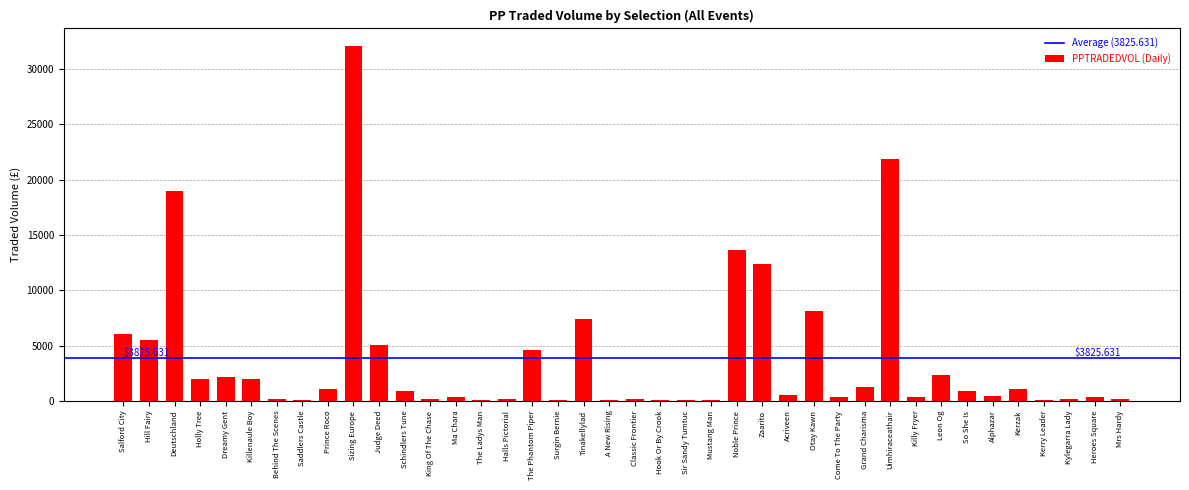

How many categories are shown in the chart?

40